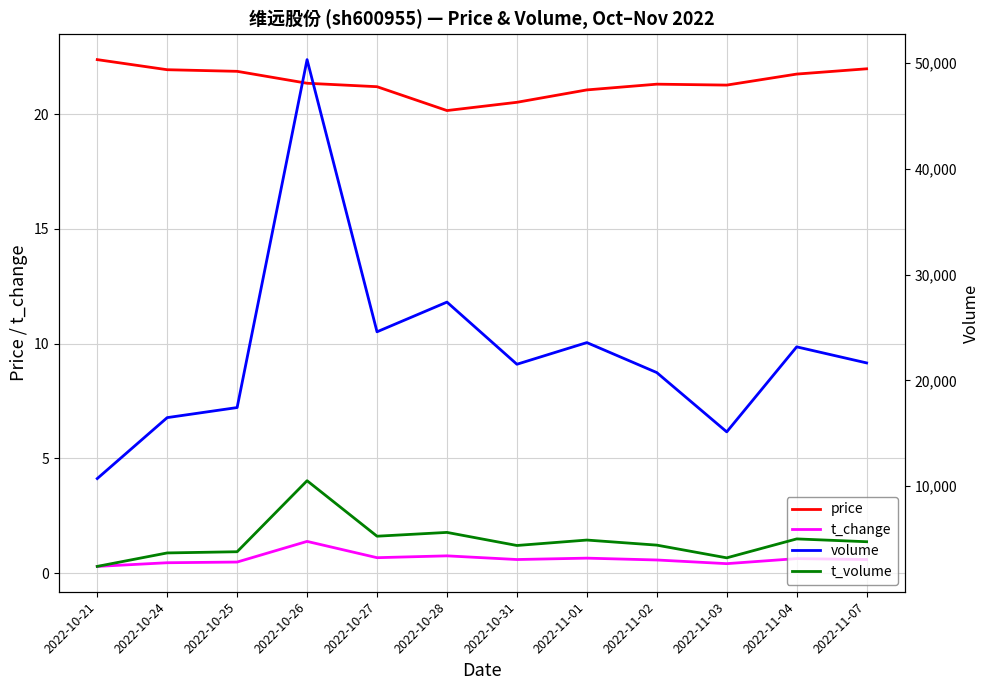

Reading left to right, transcribe all the data shown in this chart.

price: 22.4	21.9	21.9	21.4	21.2	20.2	20.5	21.1	21.3	21.3	21.8	22.0
t_change: 0.3	0.5	0.5	1.4	0.7	0.8	0.6	0.7	0.6	0.4	0.6	0.6
volume: 10709.0	16472.0	17424.0	50325.0	24588.0	27396.0	21519.0	23568.0	20732.0	15125.0	23164.0	21645.0
t_volume: 2403.0	3677.0	3790.0	10506.0	5258.0	5618.0	4381.0	4895.0	4415.0	3213.0	5003.0	4737.0